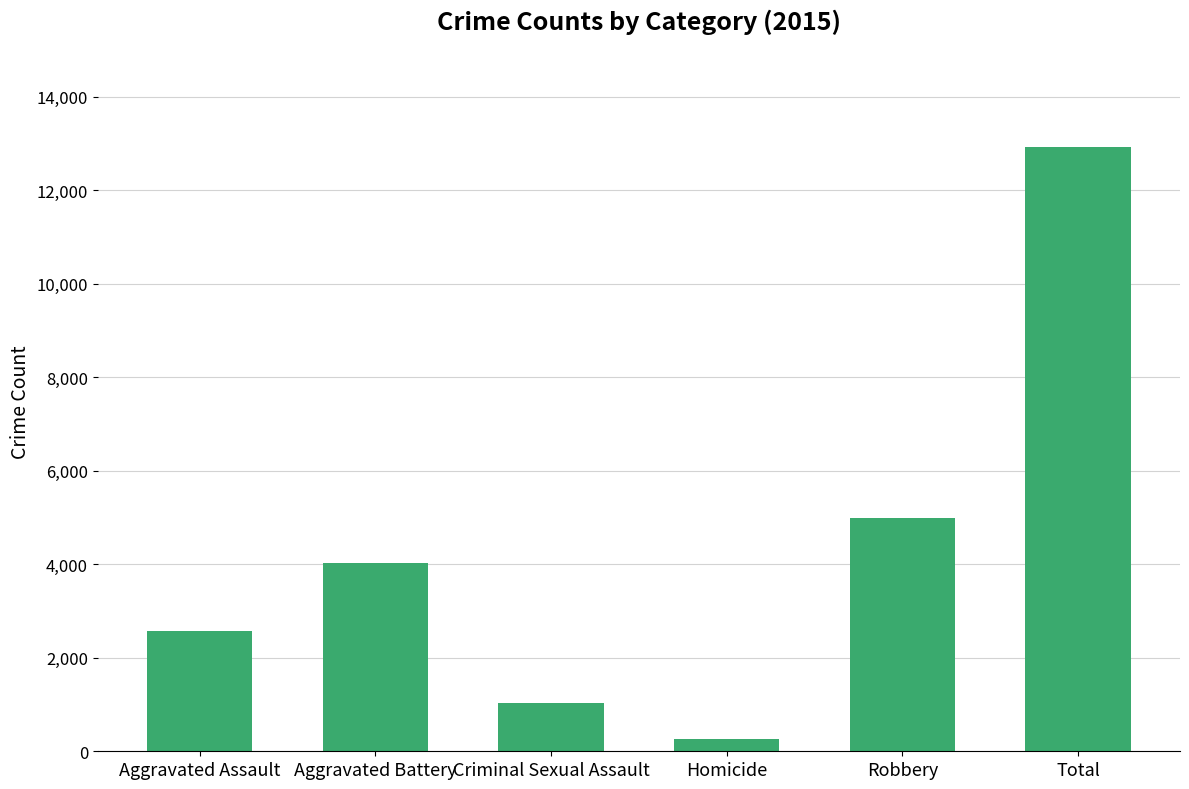

Does the chart contain stacked bars?

No